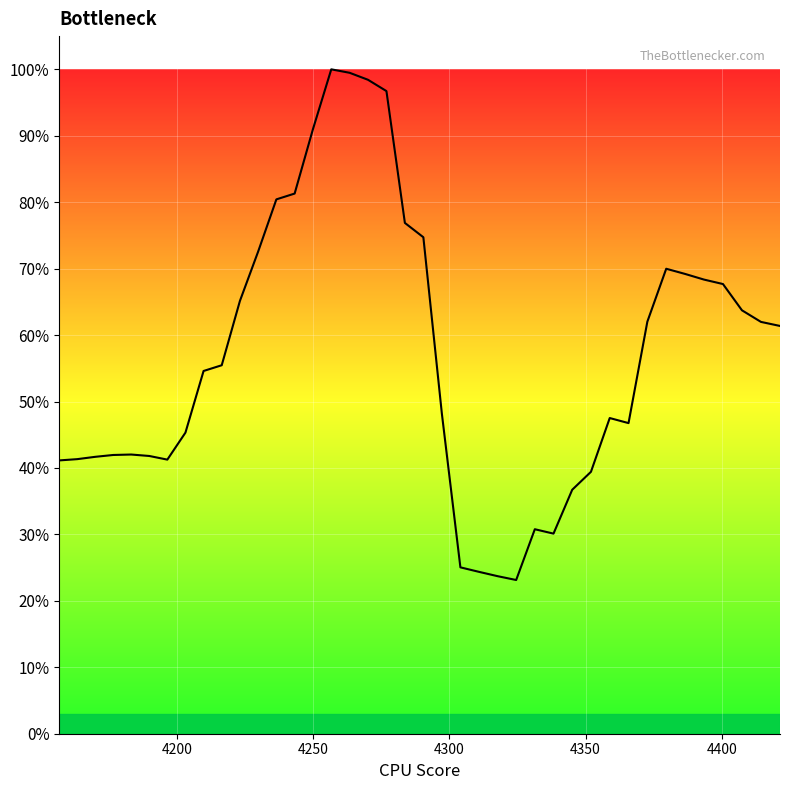

What is the difference between the second highest and second lowest values?

0.8